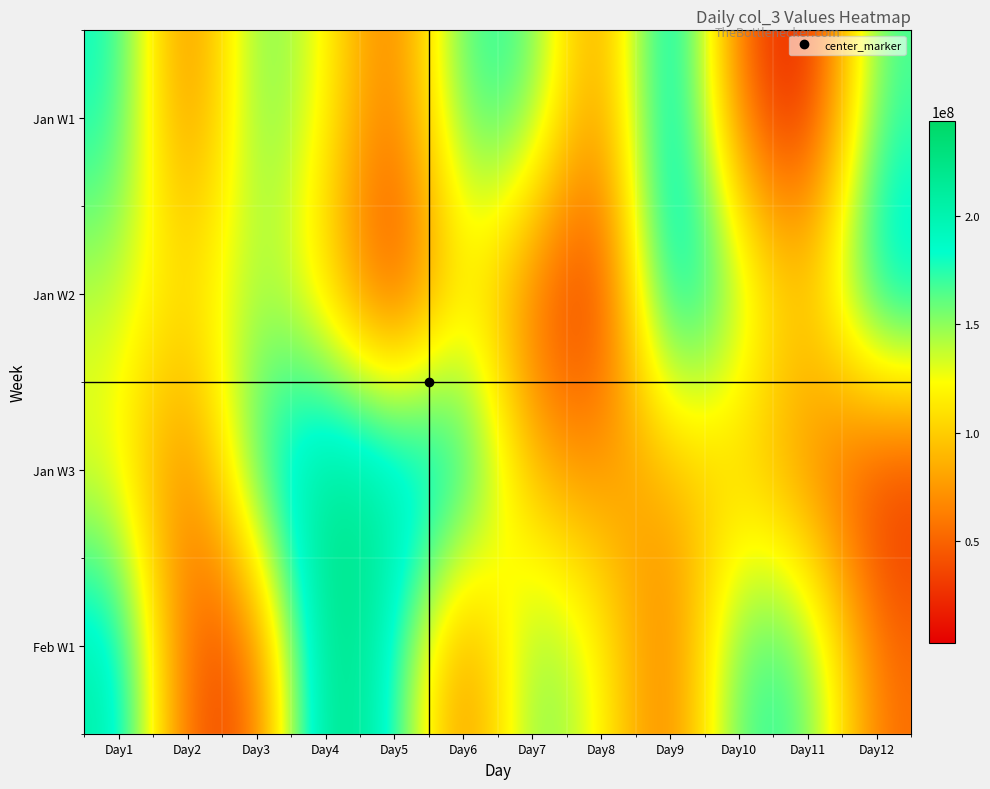

What is the spread (max minus min) of values at Day8?

114682472